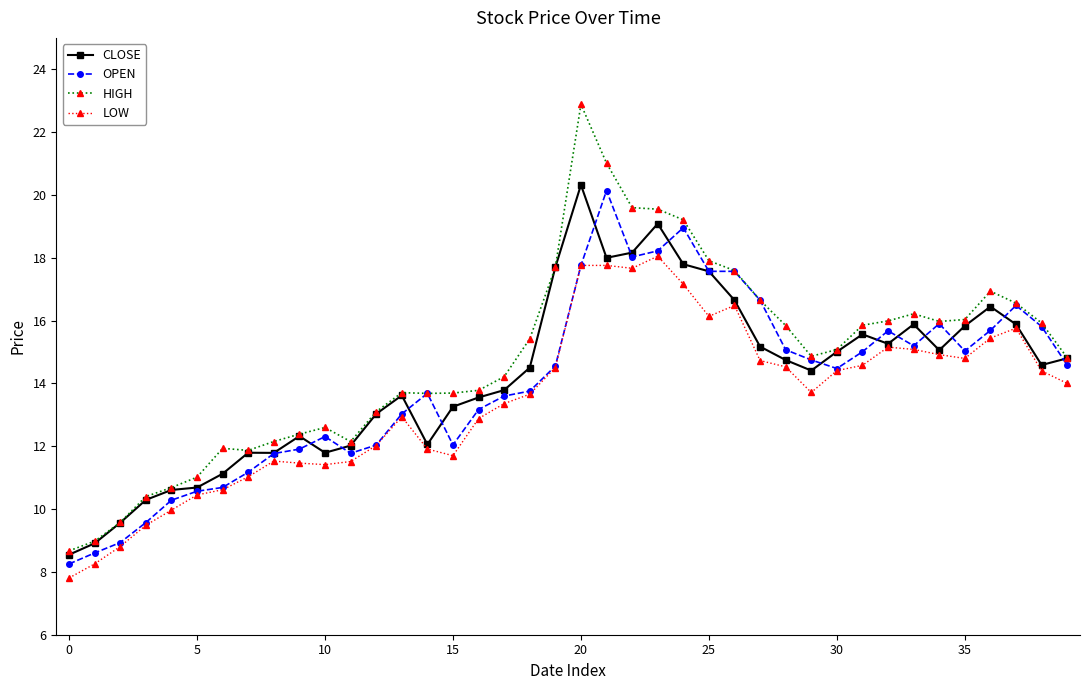

What is the smallest value displayed?

7.8